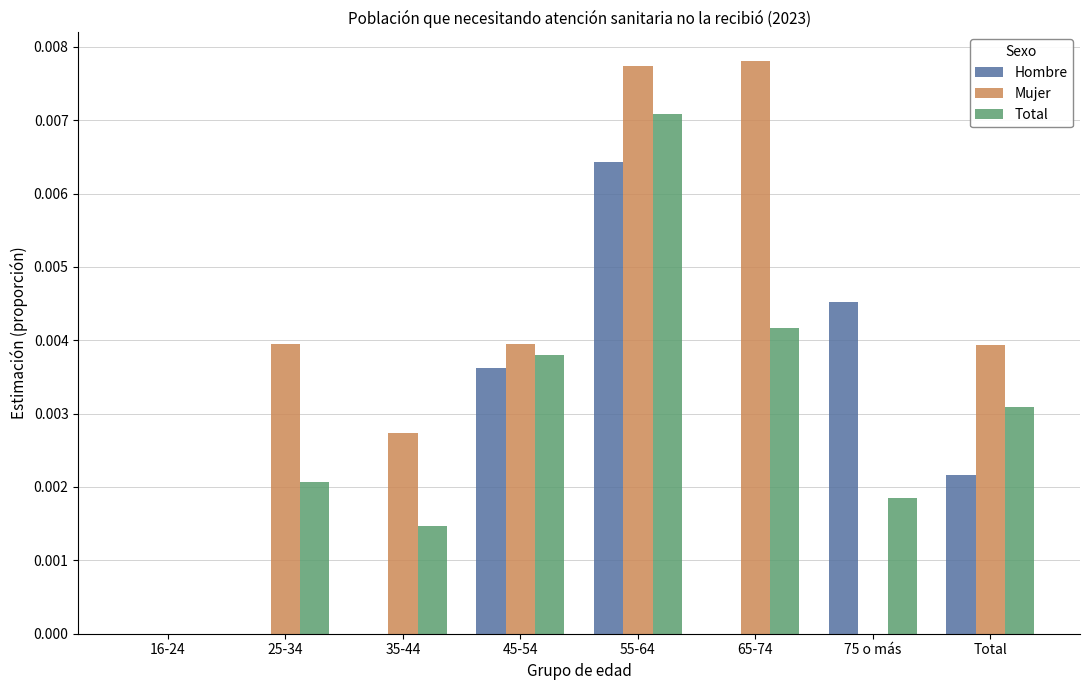

At which label does Hombre reach its peak?

55-64